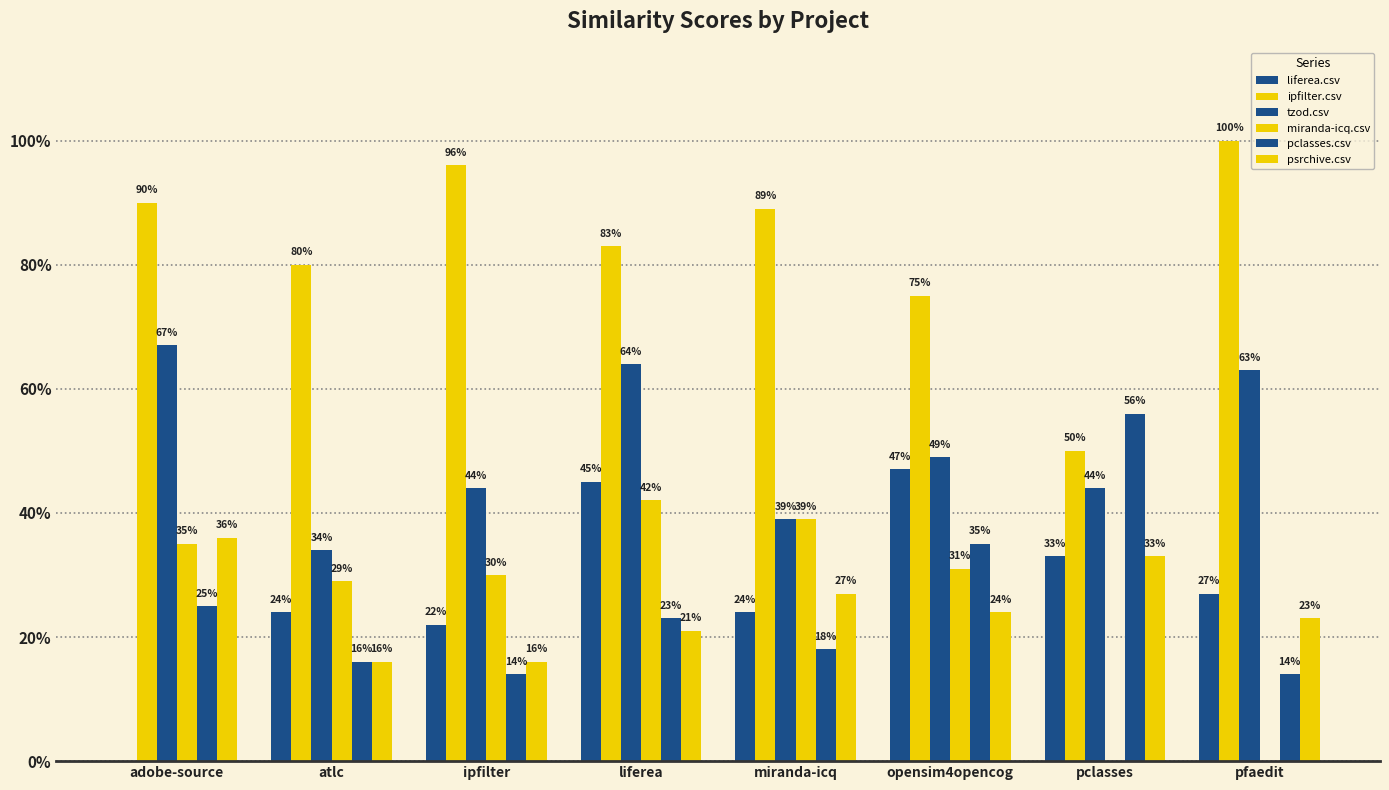

Rank the categories by psrchive.csv value from lowest to highest.

atlc, ipfilter, liferea, pfaedit, opensim4opencog, miranda-icq, pclasses, adobe-source